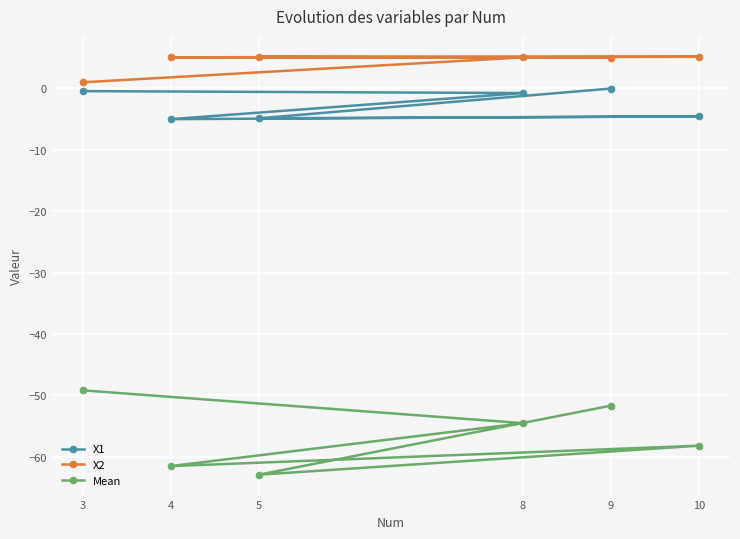

Is it true that Mean equals -49.2 at 3?

True